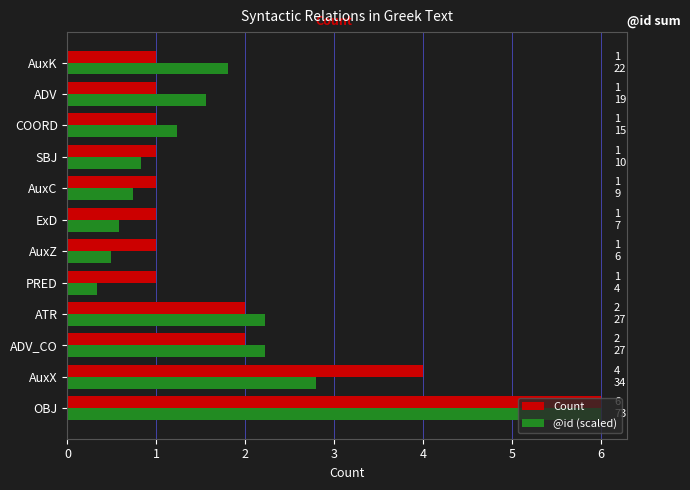

What is the minimum value for Count?

1.0